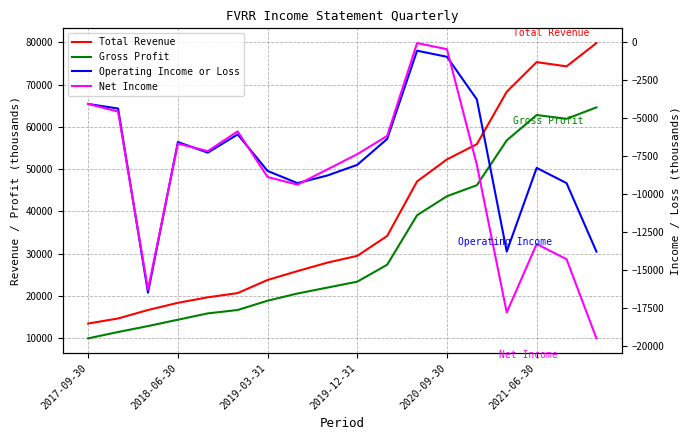

What is the difference between the second highest and minimum values in the Operating Income or Loss series?

15500